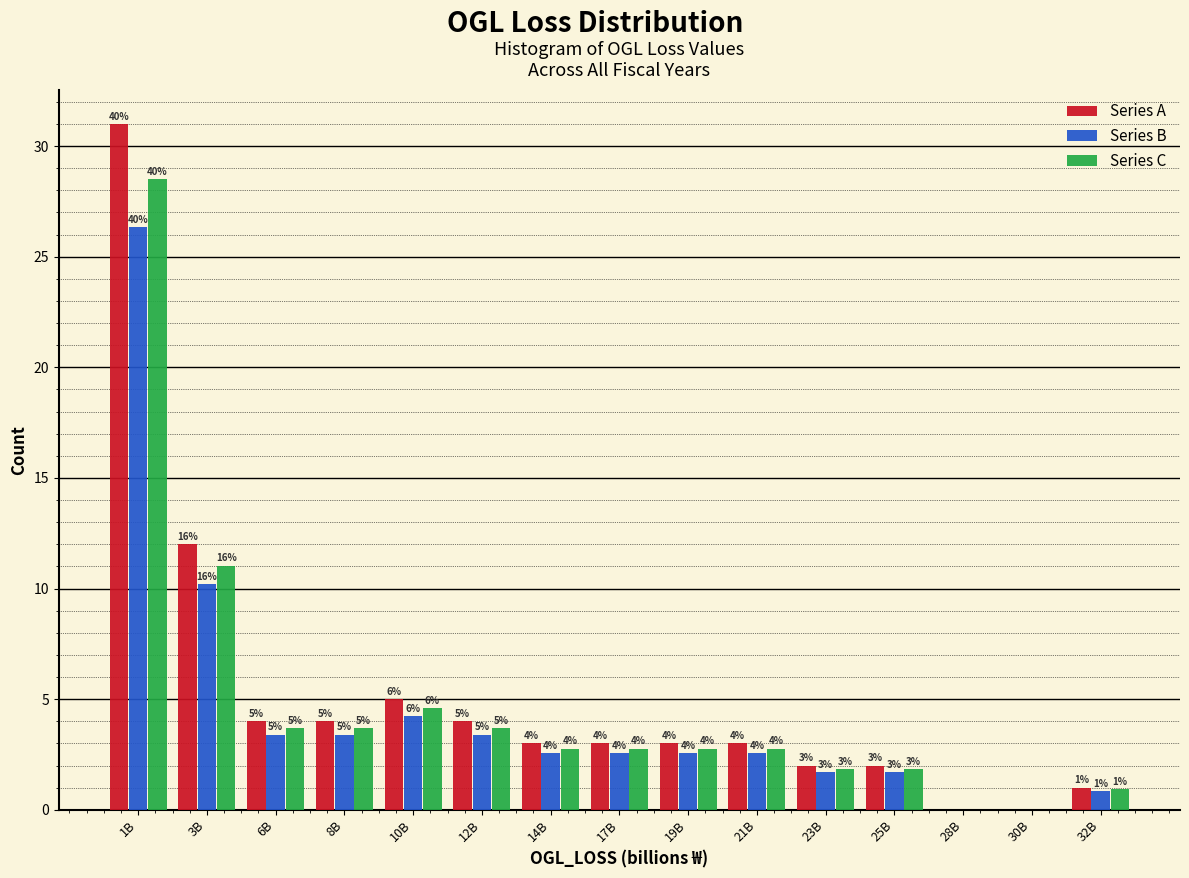

Where is Series B nearest to the value 13?

3B